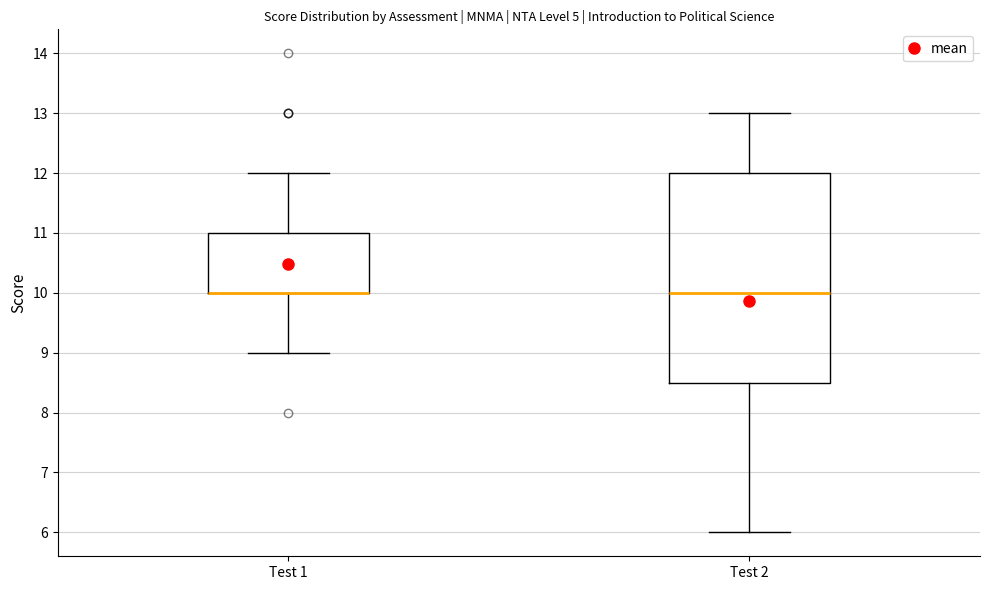

Reading left to right, read every box against the y-axis: the position of its median line, the range the box covers, and the ends of its whiskers. The values are not printed on the chart, so give them approximately, as read against the axis.

Test 1: median 10.0 (drawn on the box's lower edge), box 10.0 to 11.0, whiskers 9.0 to 12.0
Test 2: median 10.0, box 8.5 to 12.0, whiskers 6.0 to 13.0